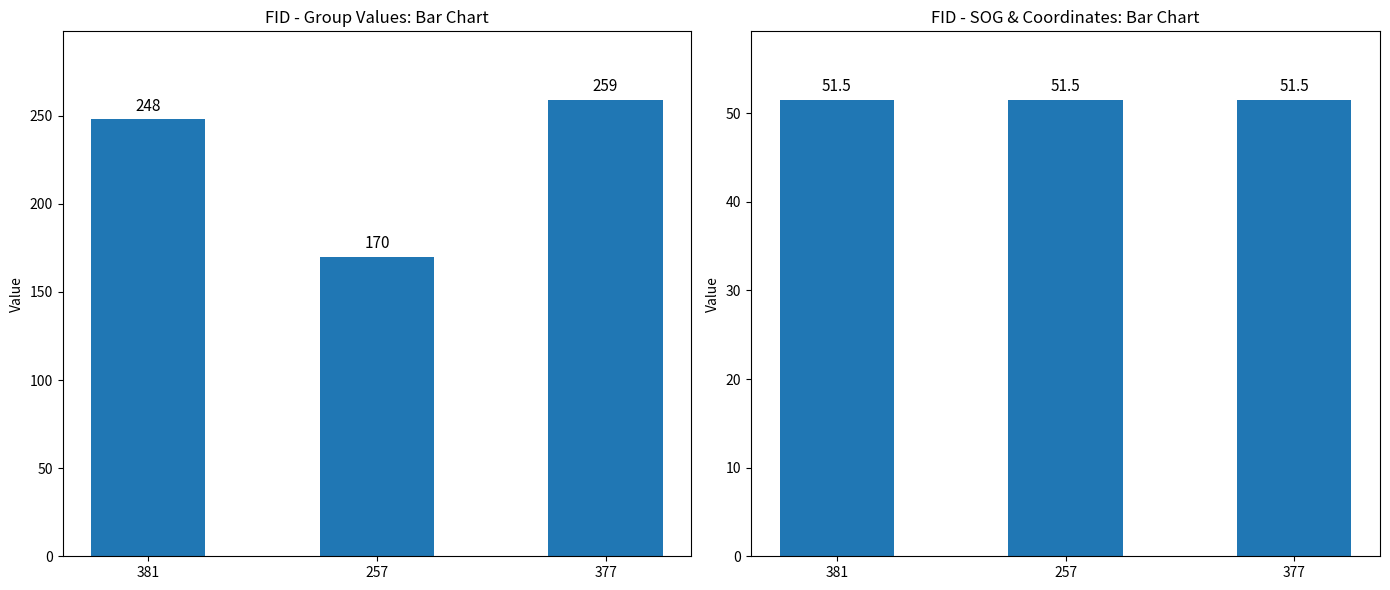

At which label is SOG closest to 51?

381